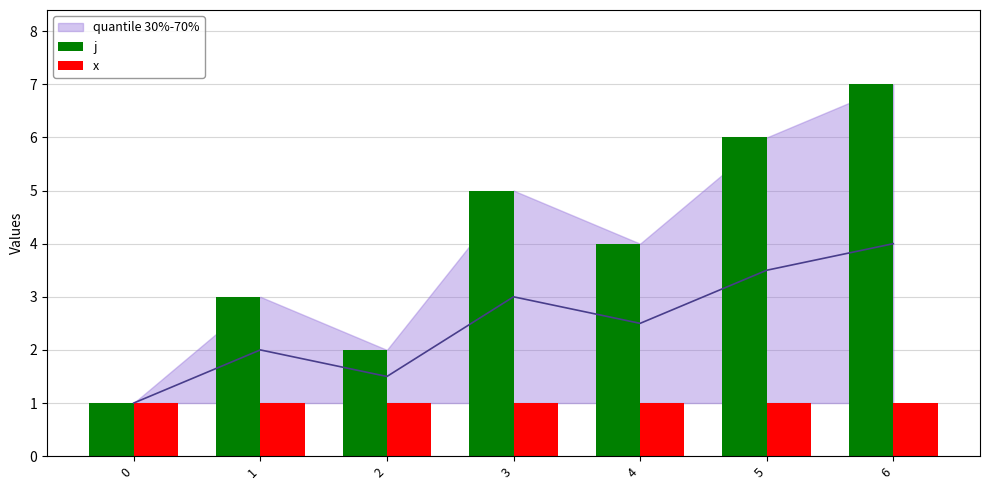

What is the approximate value of x at 4?

1